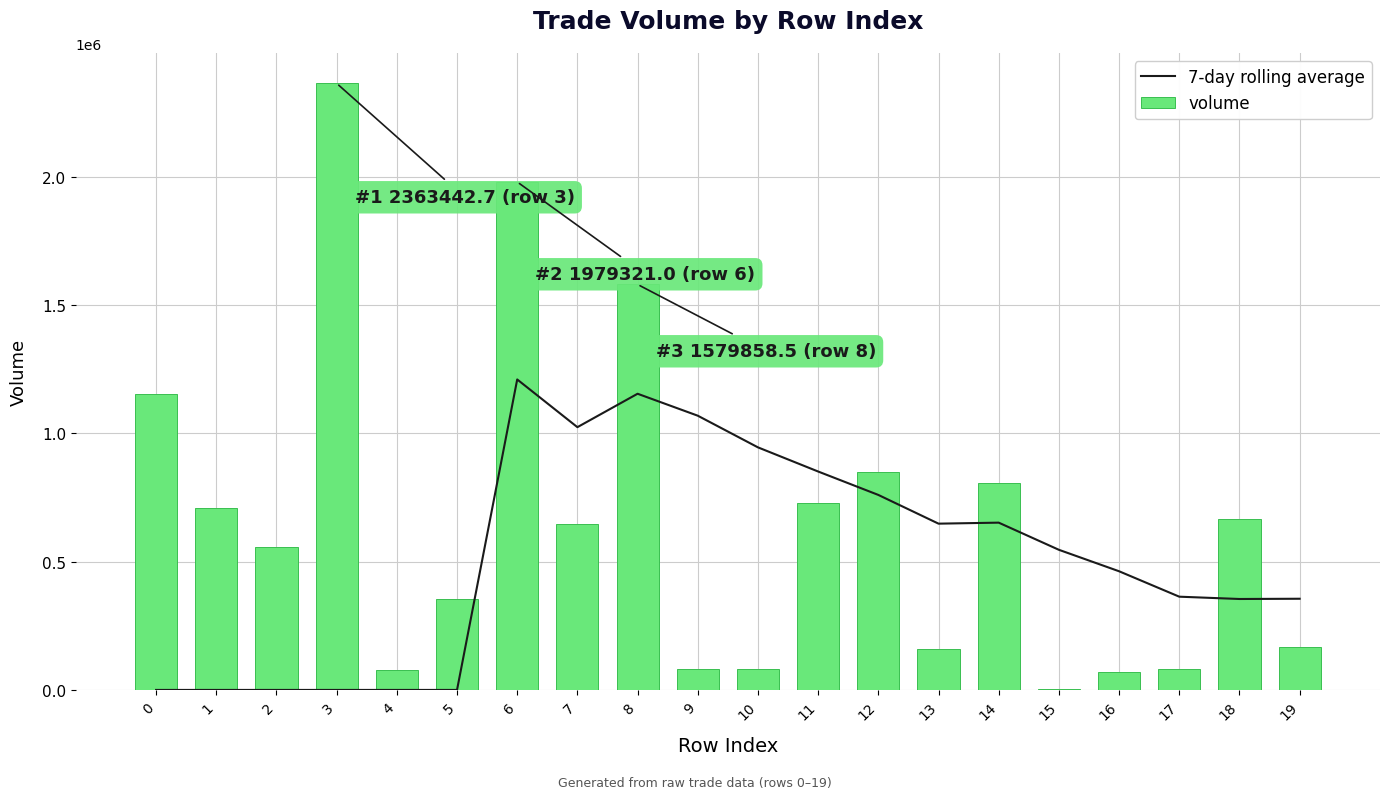

Reading right to left, transcribe all the data shown in this chart.

7-day rolling average: 355309.0	354338.7	363323.6	462374.0	545978.2	651795.4	647867.4	759784.4	851023.0	945084.3	1068469.5	1154021.3	1023797.4	1209673.0	0.0	0.0	0.0	0.0	0.0	0.0
volume: 168331.8	664567.3	82486.8	70000.0	3135.3	805346.0	160495.7	848241.1	728447.2	81616.0	80728.0	1579858.5	645178.4	1979321.0	353546.5	75920.9	2363442.7	557581.7	707768.8	1152820.3